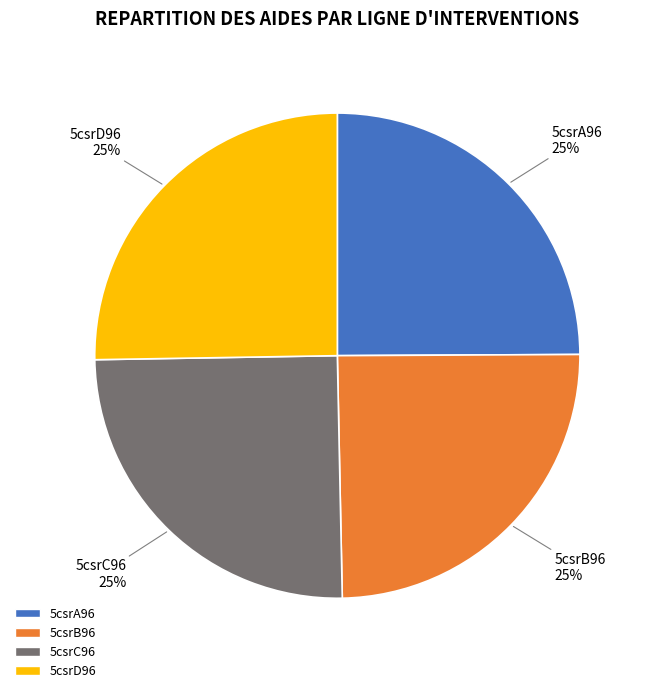

Approximately how many times larger is the value at 5csrB96 compared to 5csrC96?

1.0